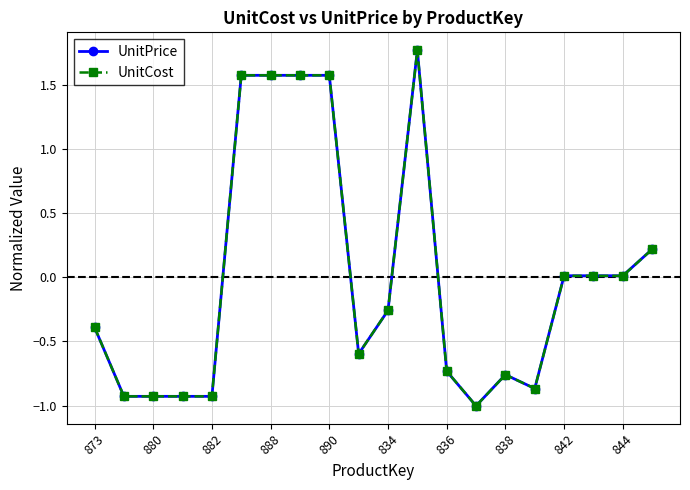

True or false: UnitCost has more than 1 points higher than both neighbors.

True